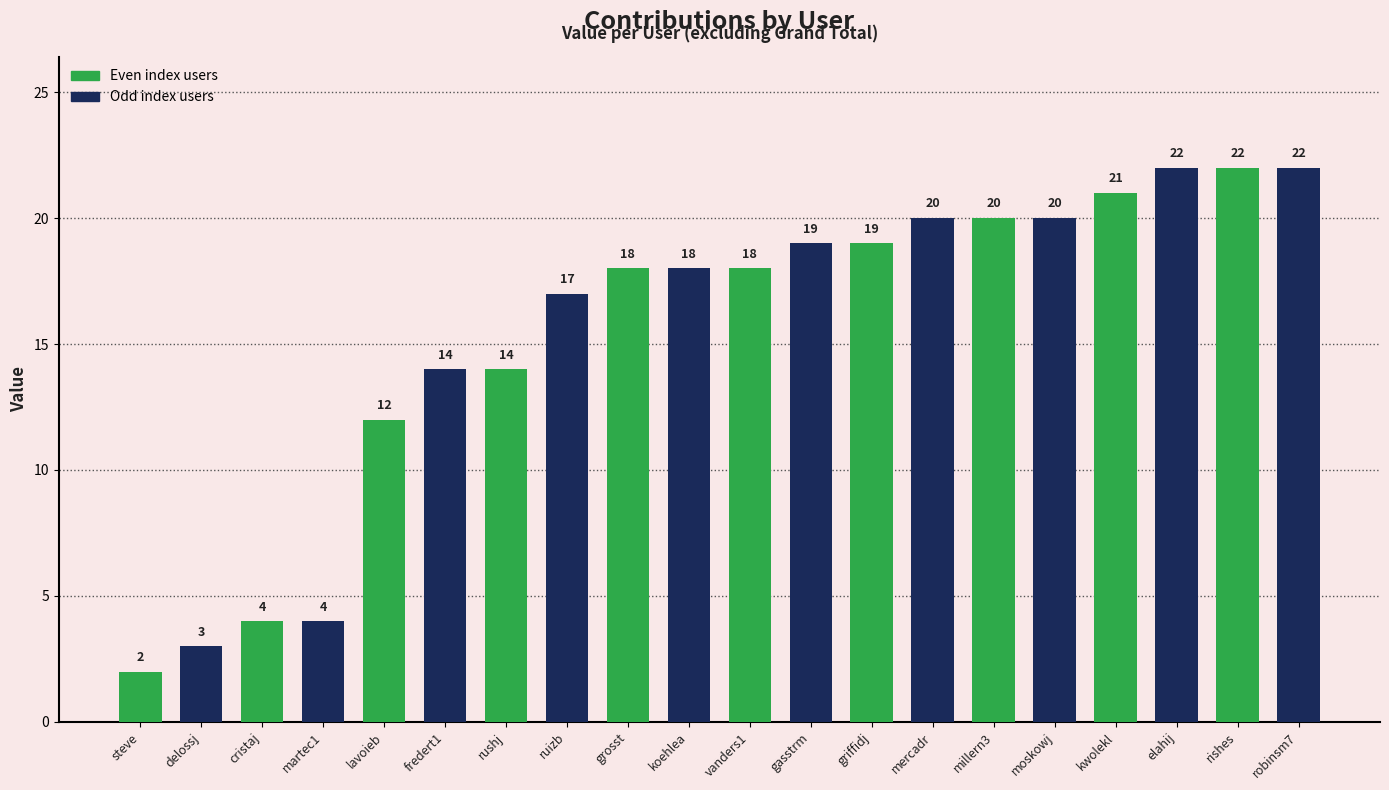

What is the label of the 17th bar from the right?

martec1